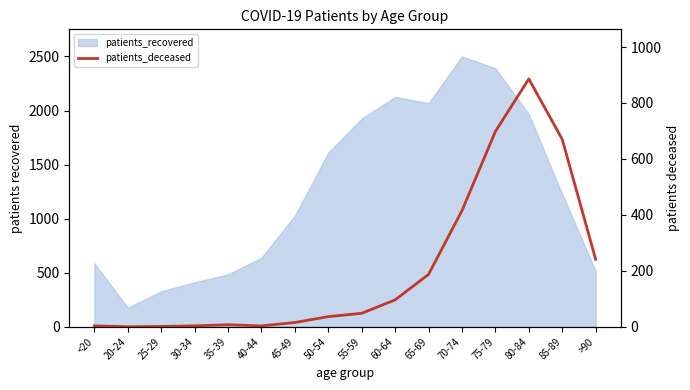

Reading left to right, list all the values displayed in this chart.

<20=3	20-24=0	25-29=1	30-34=3	35-39=7	40-44=3	45-49=15	50-54=36	55-59=48	60-64=96	65-69=187	70-74=415	75-79=698	80-84=886	85-89=670	>90=241